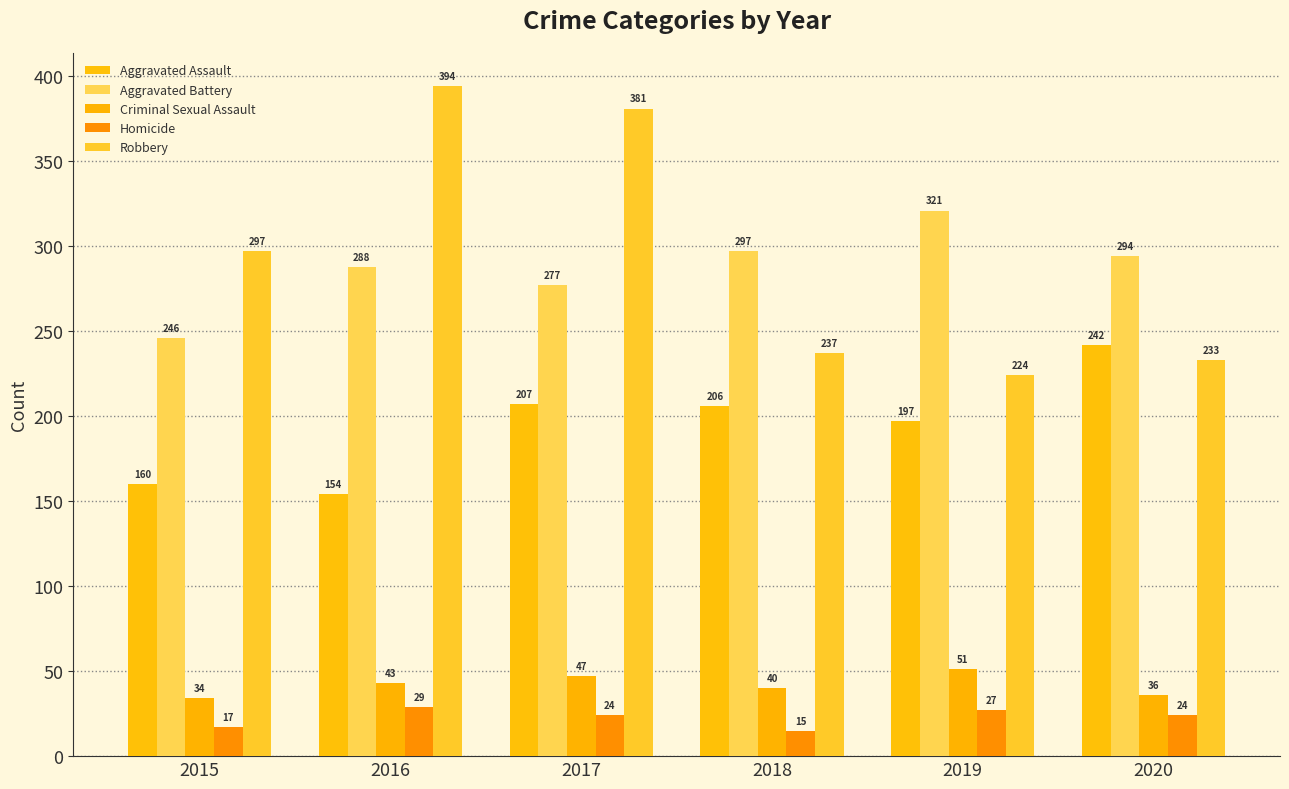

How many categories are shown in the chart?

6